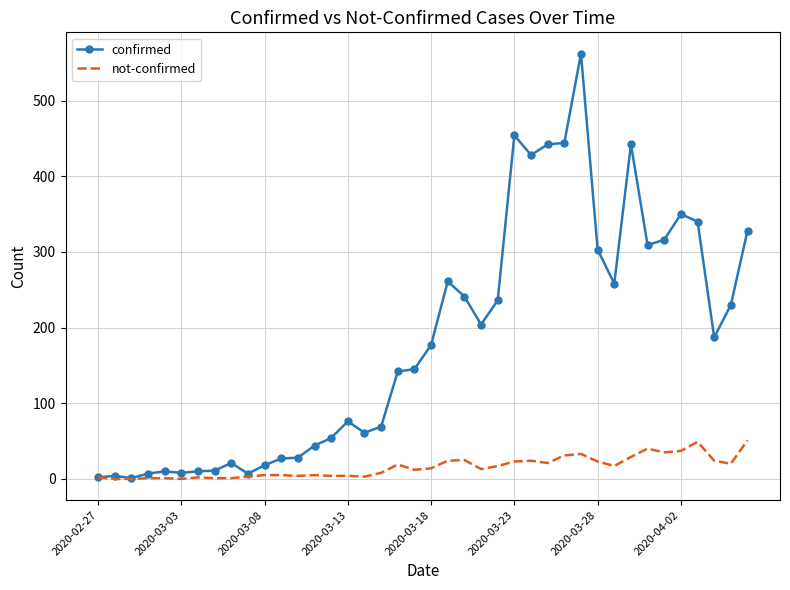

Which series has the widest spread of values?

confirmed